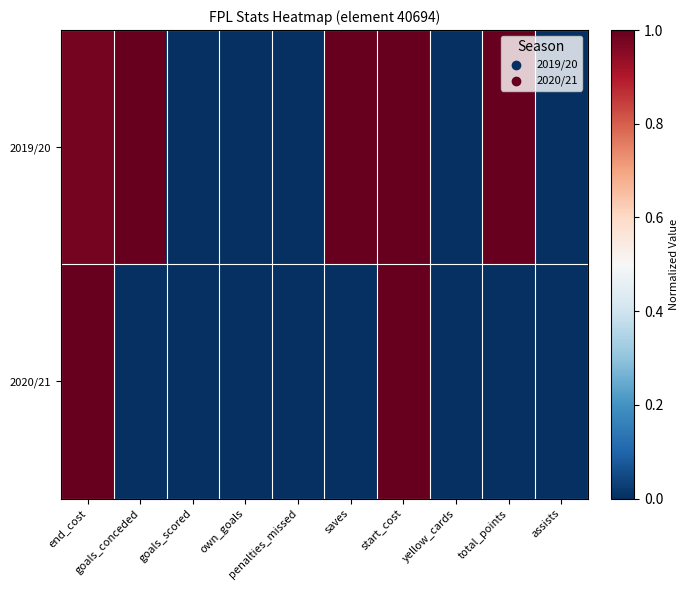

What is the total value across all series at saves?

1.0